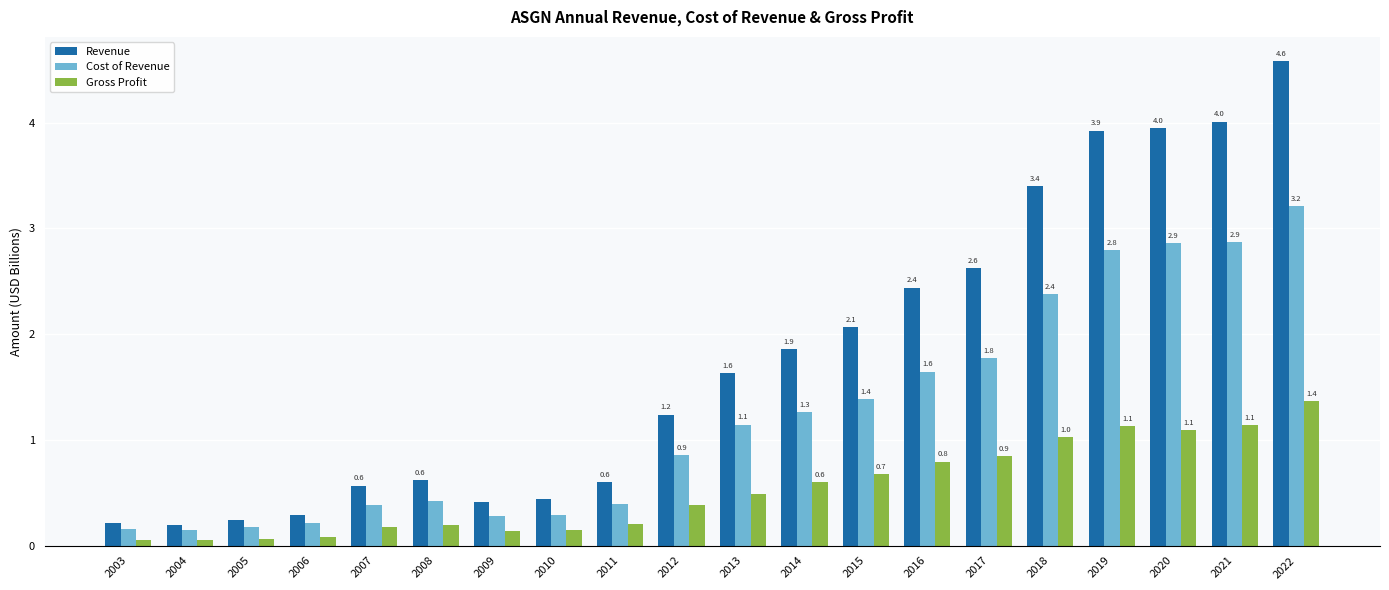

List the series in order of their overall mean, highest first.

Revenue, Cost of Revenue, Gross Profit